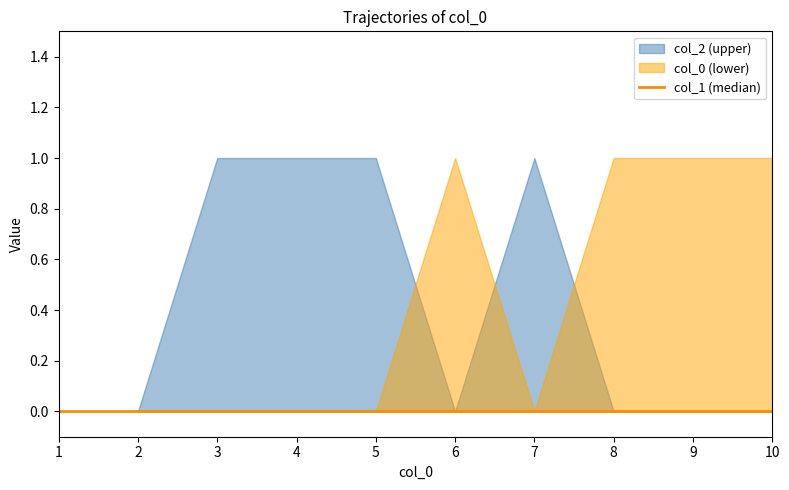

Count the number of data series in this chart.

3